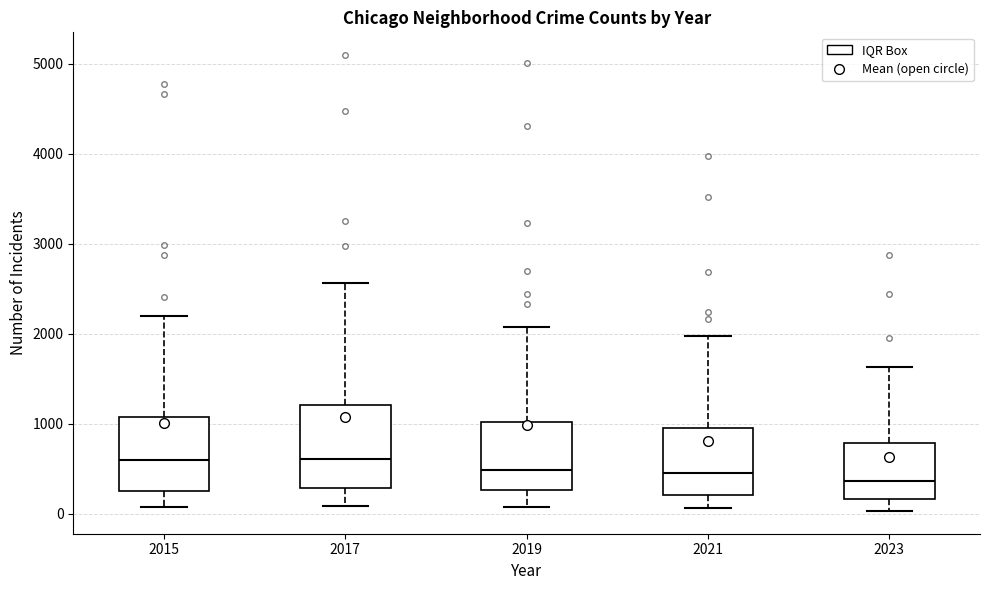

Comparing the boxes themselves (not the whiskers), which one is the tallest?

2017